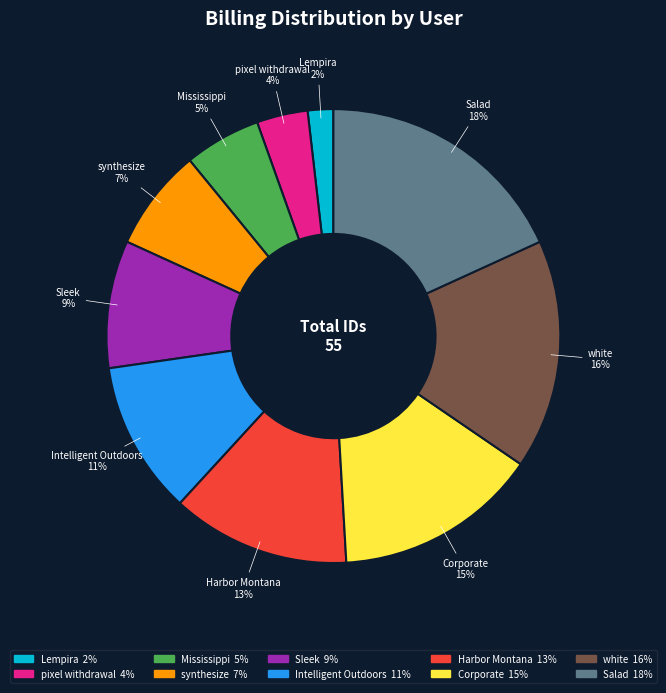

How many segments does this pie chart have?

10